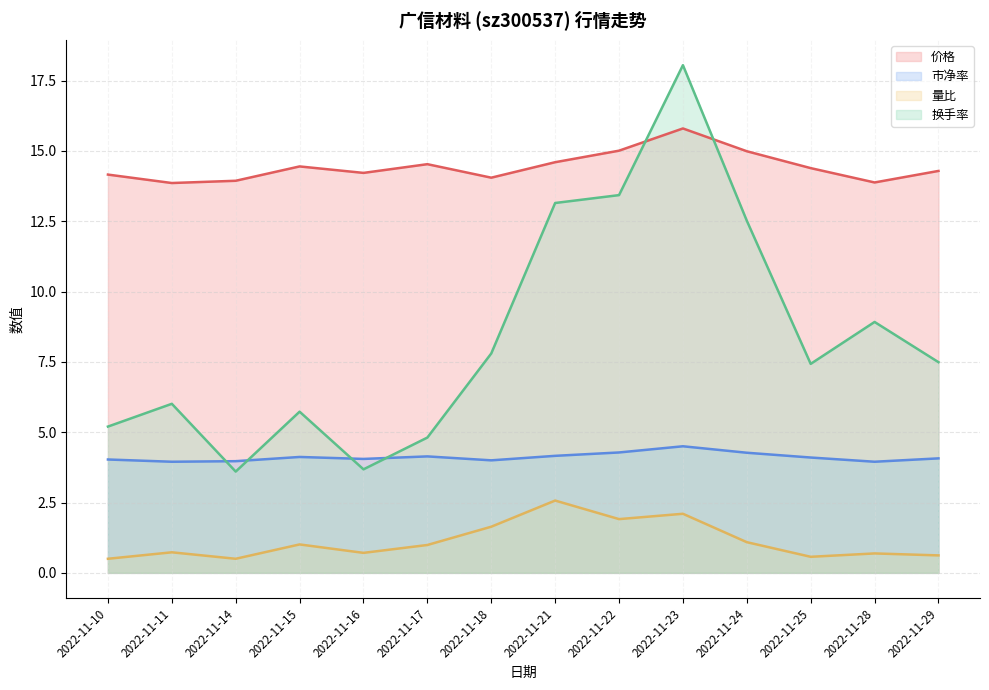

Rank the categories by 量比 value from lowest to highest.

2022-11-10, 2022-11-14, 2022-11-25, 2022-11-29, 2022-11-28, 2022-11-16, 2022-11-11, 2022-11-17, 2022-11-15, 2022-11-24, 2022-11-18, 2022-11-22, 2022-11-23, 2022-11-21